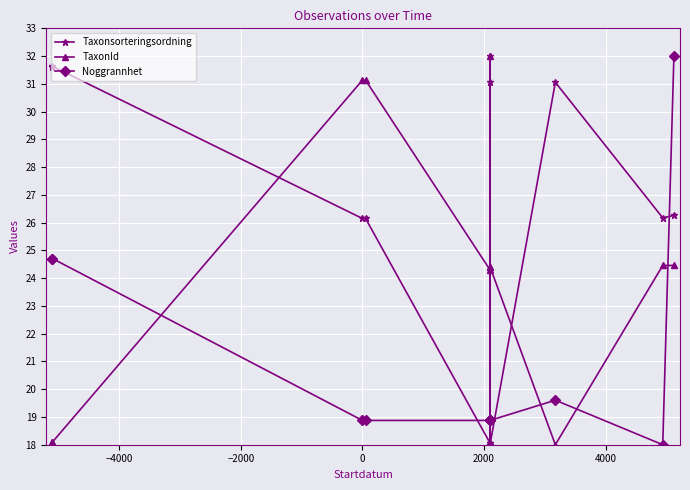

What are all the series names shown in the legend?

Taxonsorteringsordning, TaxonId, Noggrannhet